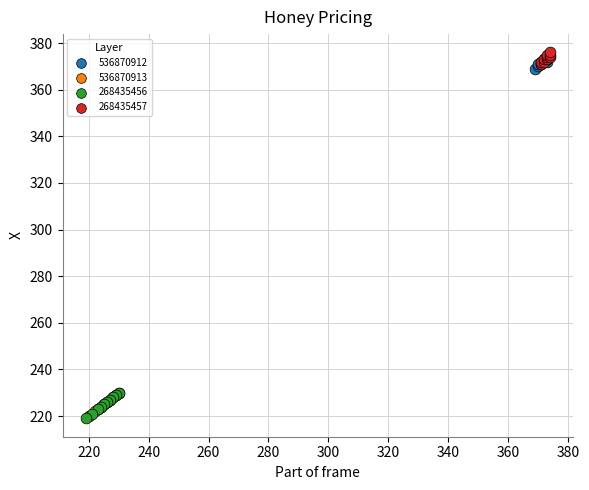

What are all the series names shown in the legend?

536870912, 536870913, 268435456, 268435457